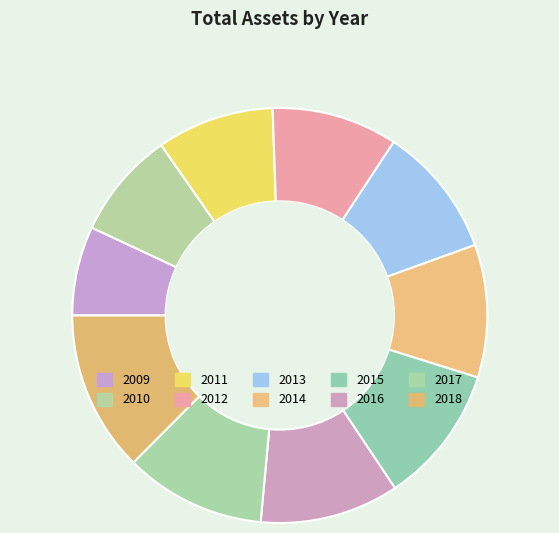

Do 2017 and 2018 together represent more than half of the pie?

No